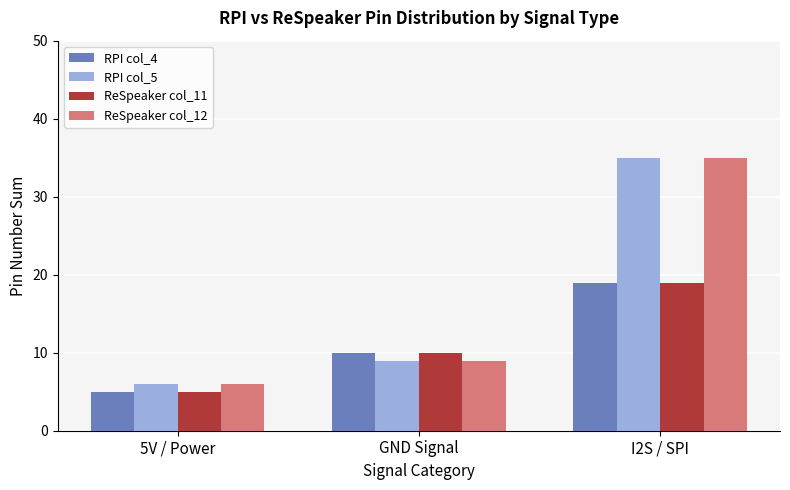

How many categories are shown in the chart?

3